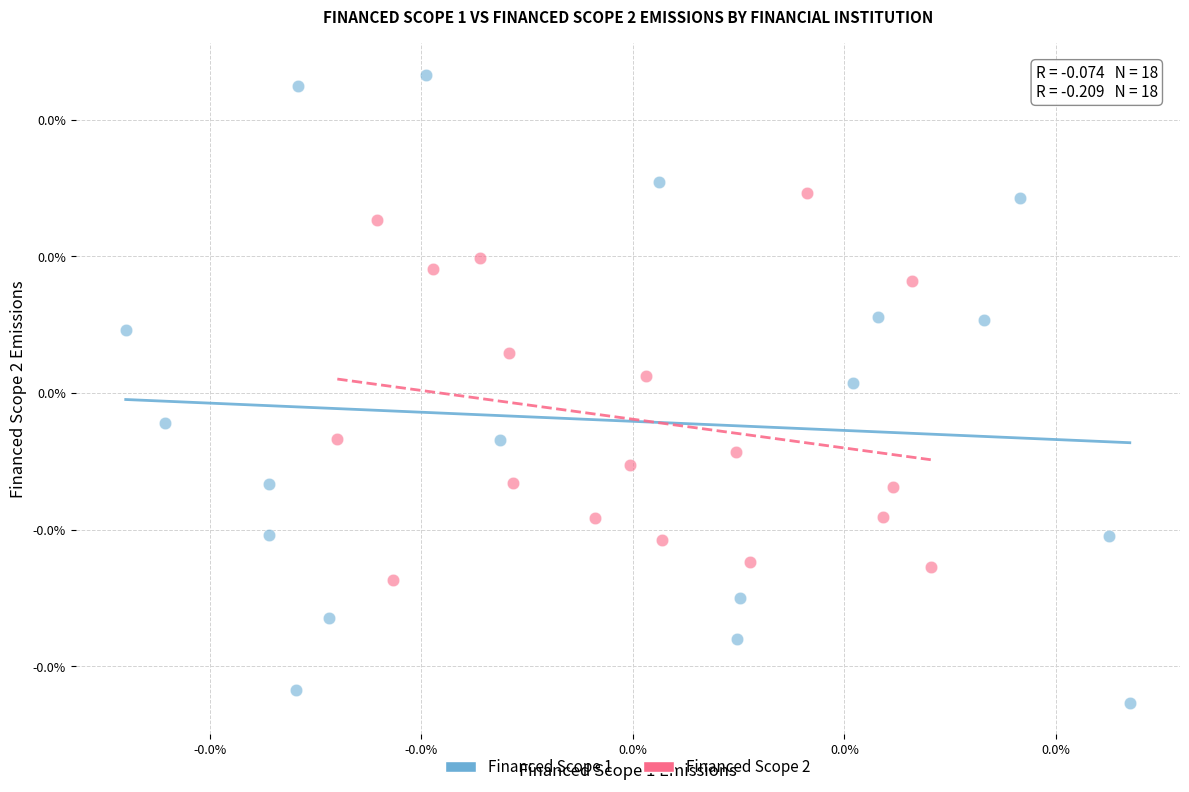

What are all the series names shown in the legend?

Financed Scope 1, Financed Scope 2